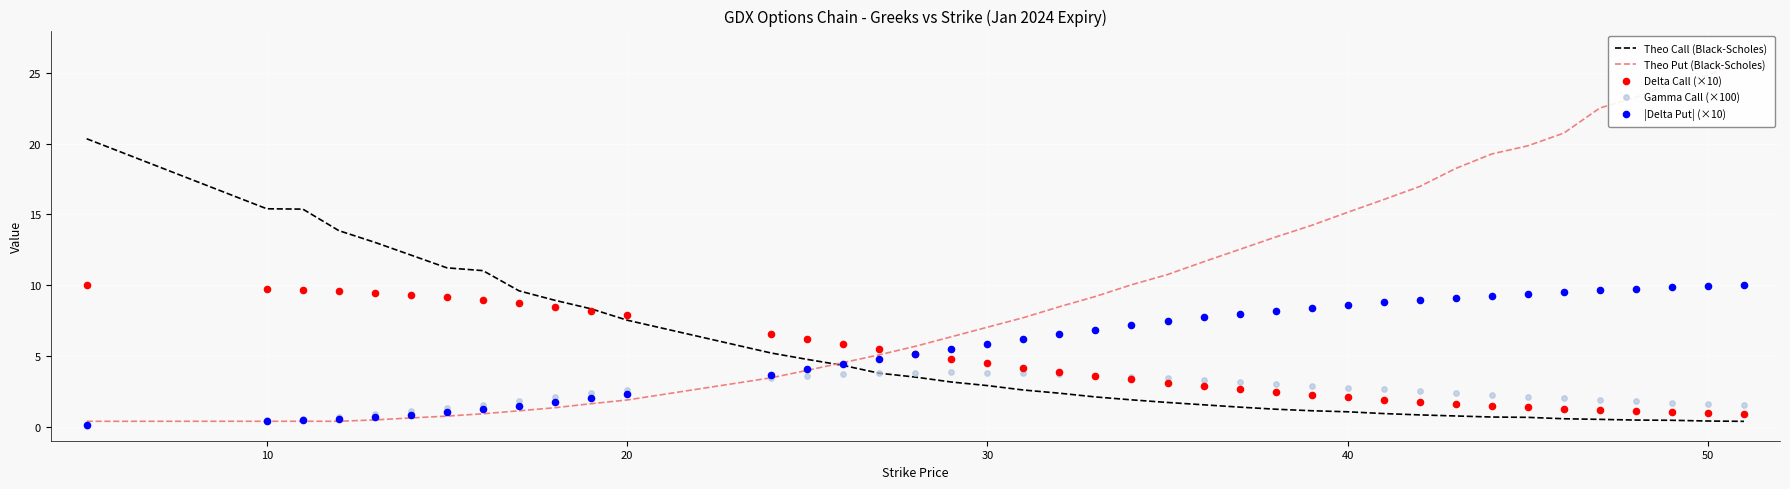

What are all the series names shown in the legend?

Theo Call (Black-Scholes), Theo Put (Black-Scholes), Delta Call (×10), Gamma Call (×100), |Delta Put| (×10)